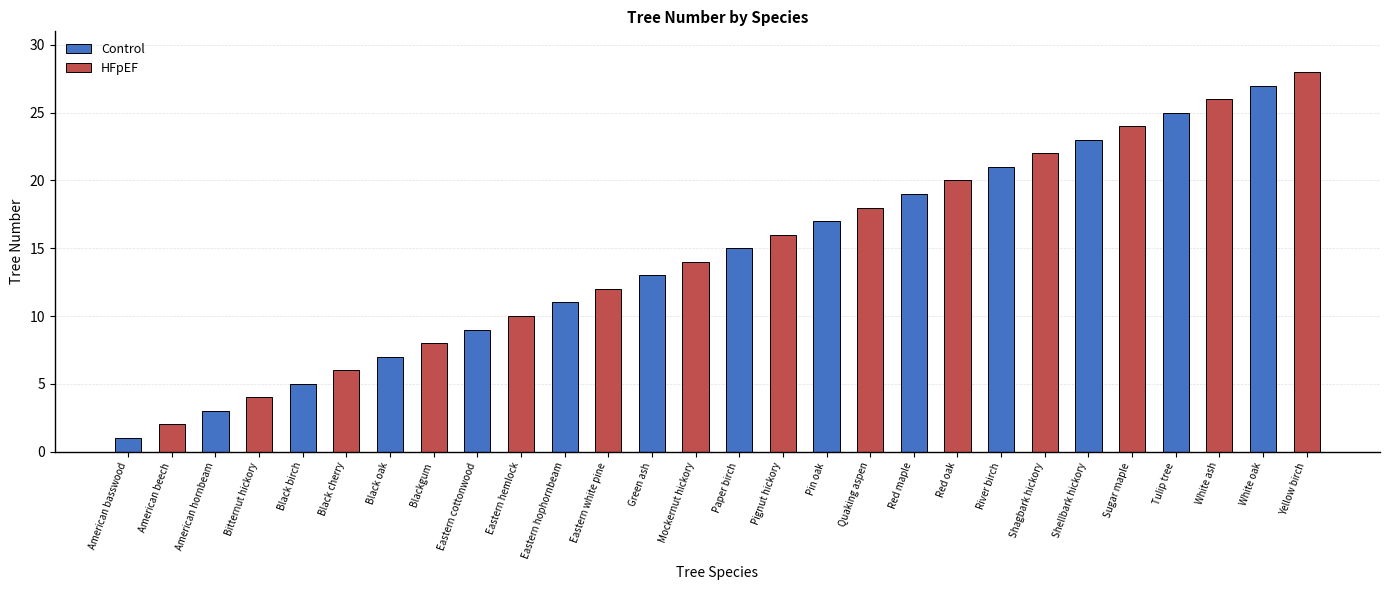

Which label corresponds to the largest value in the chart?

White oak